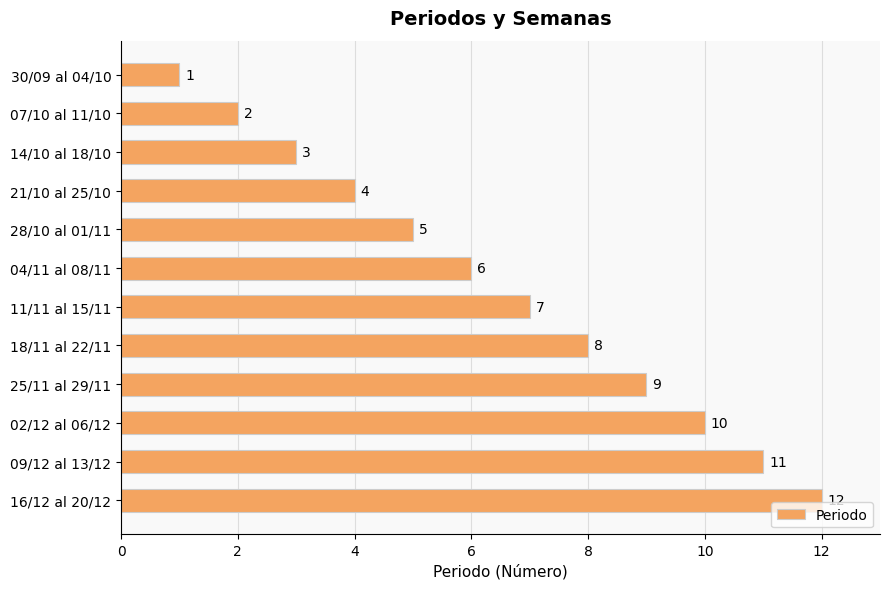

Rank the categories by value from lowest to highest.

30/09 al 04/10, 07/10 al 11/10, 14/10 al 18/10, 21/10 al 25/10, 28/10 al 01/11, 04/11 al 08/11, 11/11 al 15/11, 18/11 al 22/11, 25/11 al 29/11, 02/12 al 06/12, 09/12 al 13/12, 16/12 al 20/12